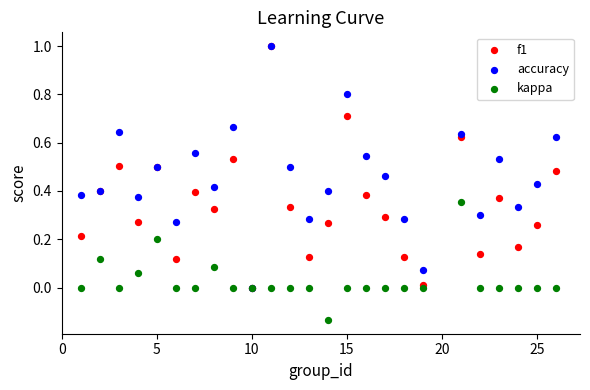

Which series reaches the maximum Y coordinate?

f1